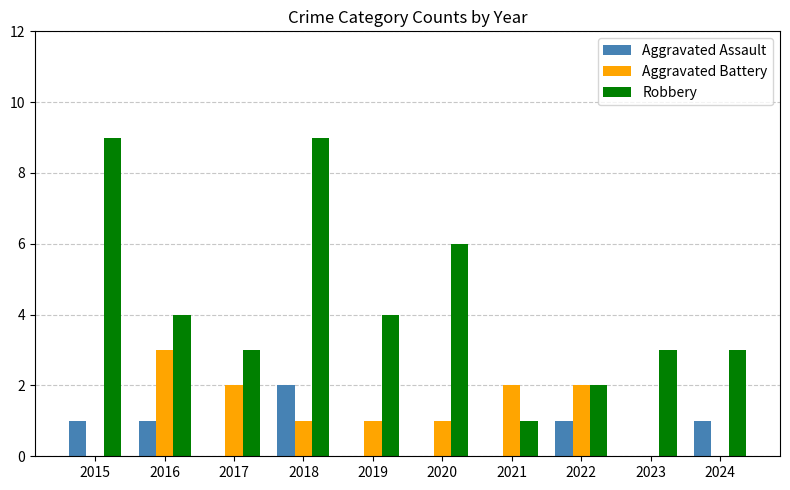

How many categories are shown in the chart?

10